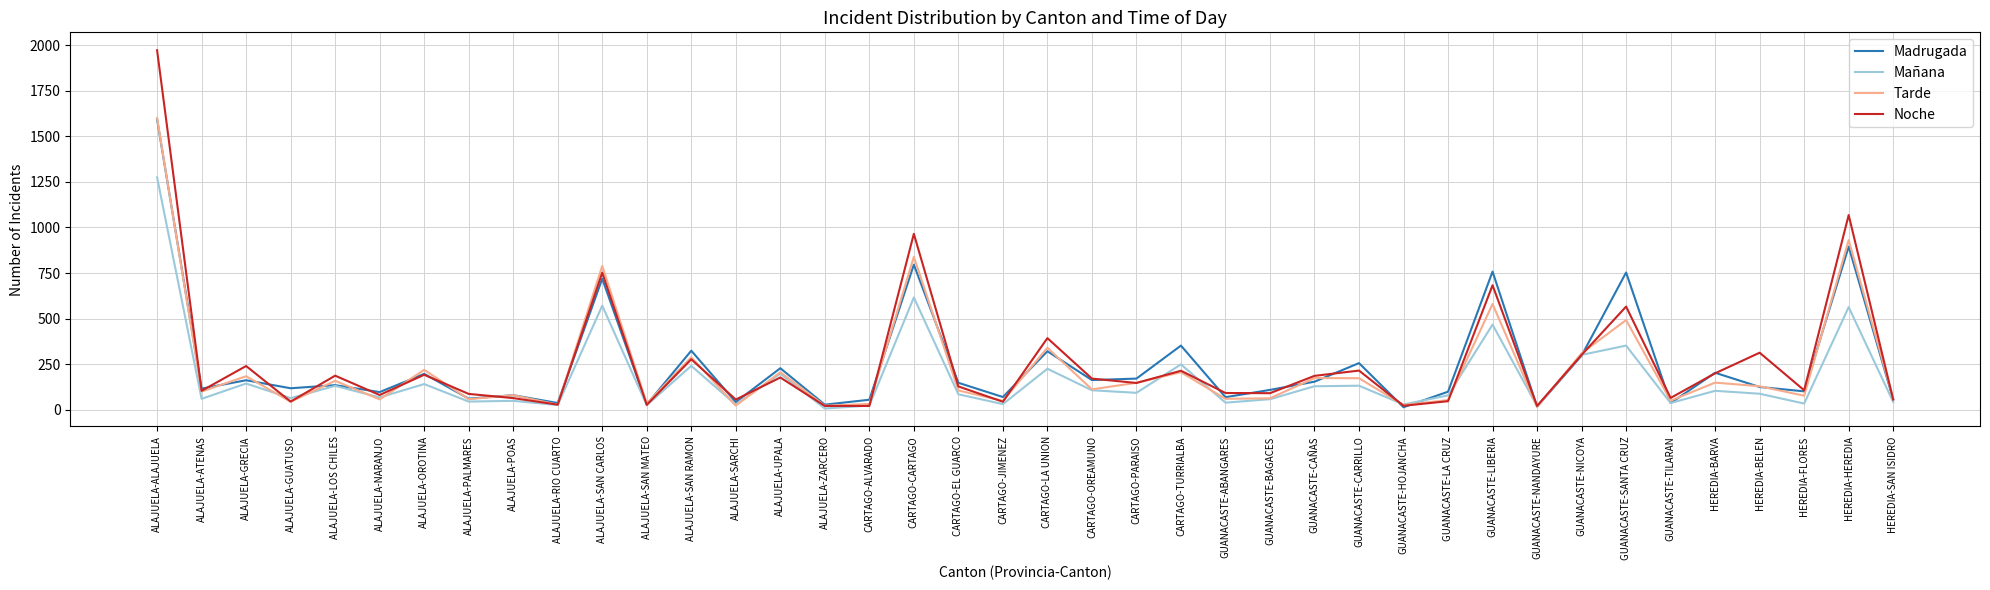

At HEREDIA-HEREDIA, list the series in order from smallest to largest.

Mañana, Madrugada, Tarde, Noche